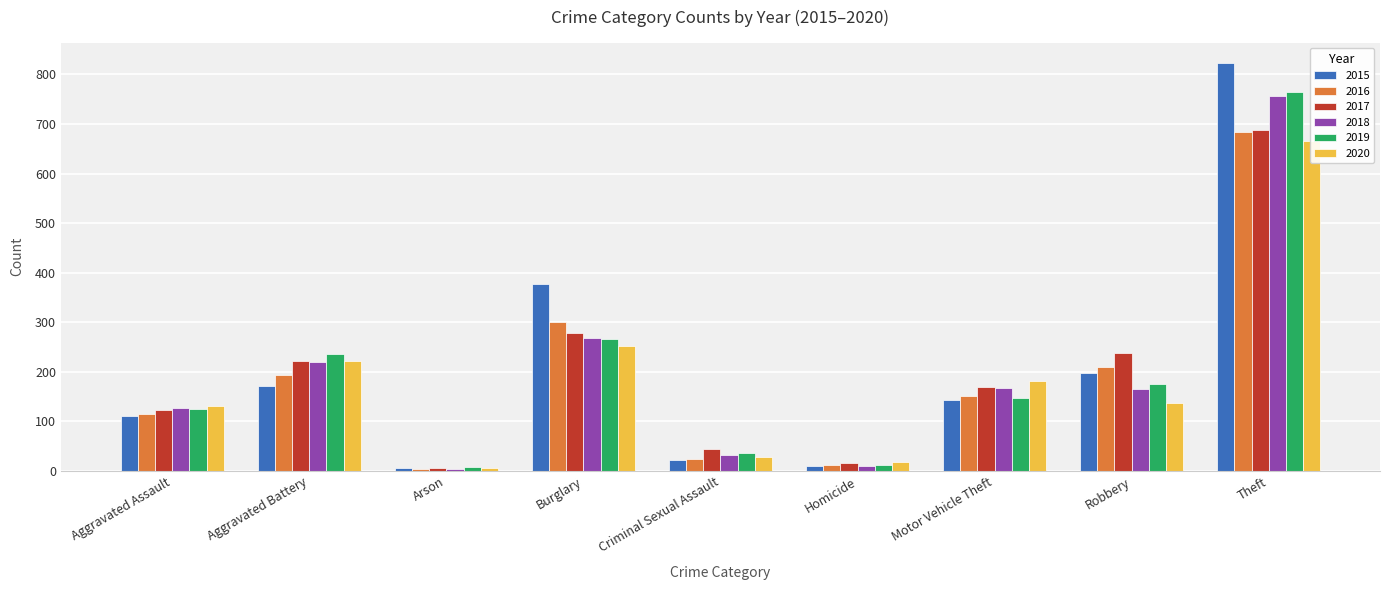

At which category is the sum across all series the highest?

Theft